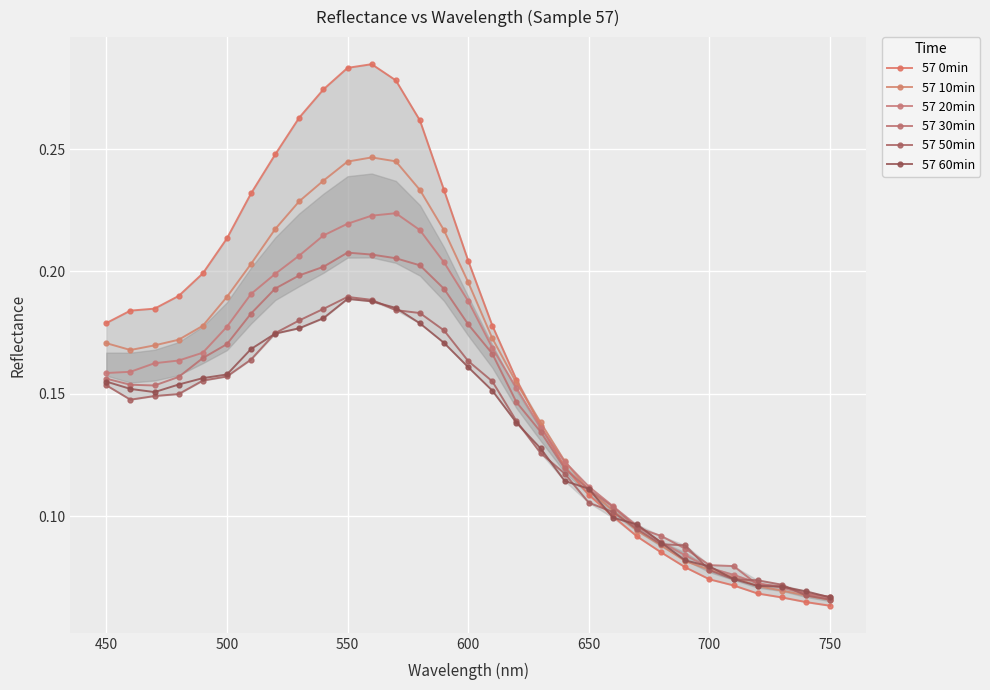

How many lines are shown in the chart?

6